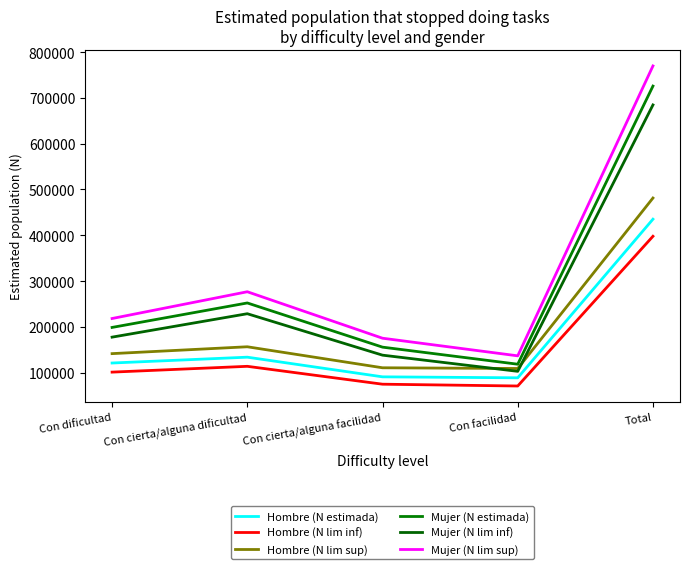

In Hombre (N lim sup), how many points are higher than both neighbors (excluding endpoints)?

1